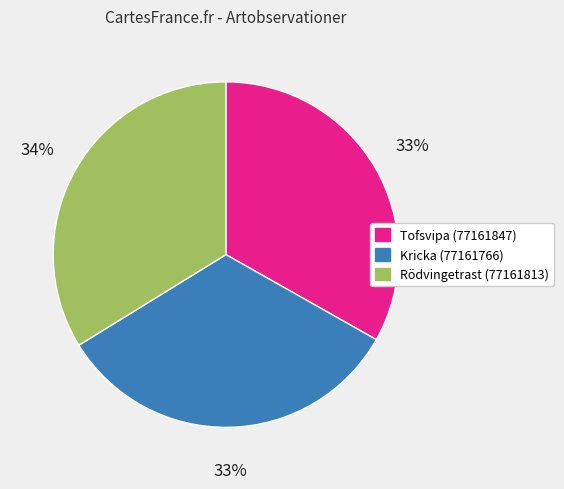

Do Kricka (77161766) and Tofsvipa (77161847) together represent more than half of the pie?

Yes